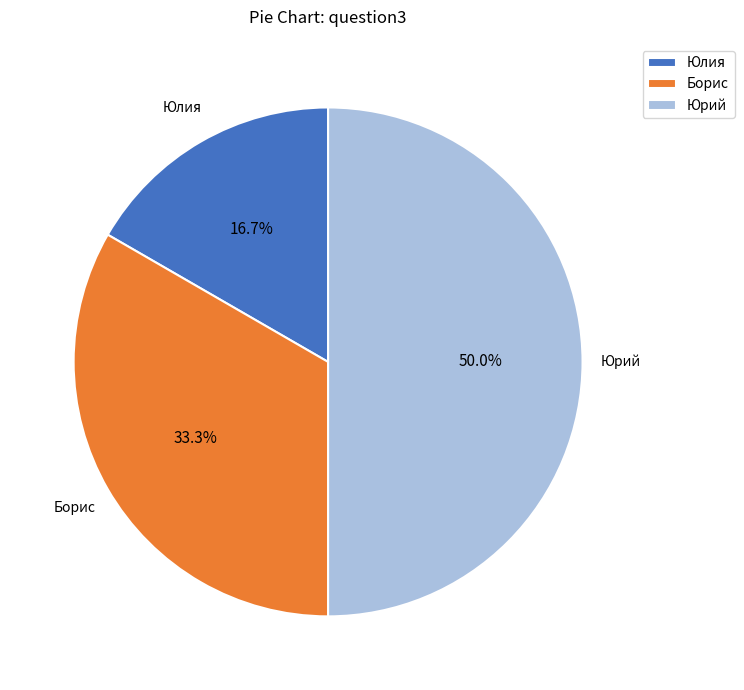

Which slice is the smallest?

Юлия